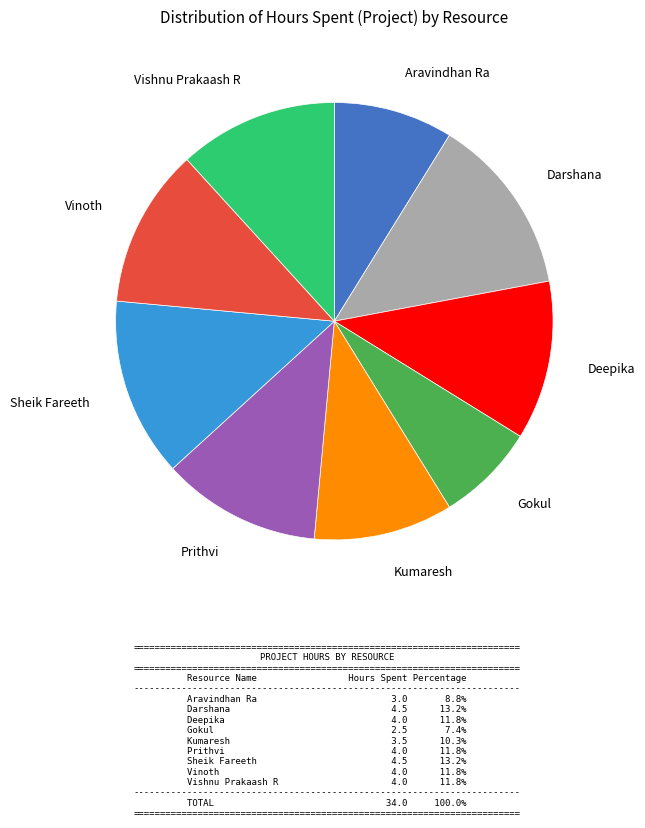

How many slices are in this pie chart?

9